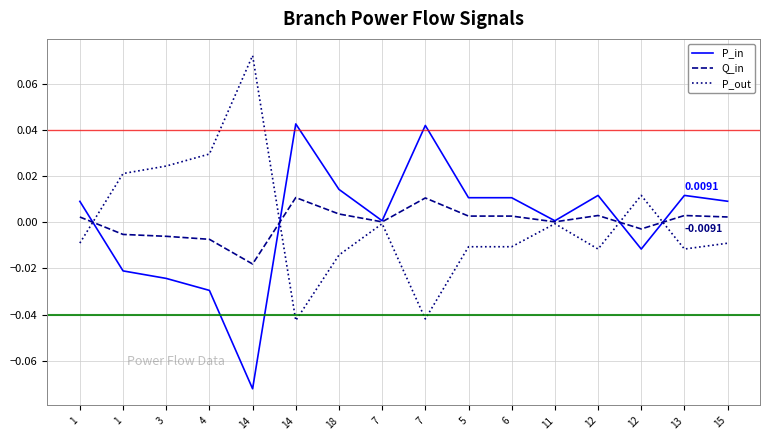

What is the highest value of the P_out series?

0.1